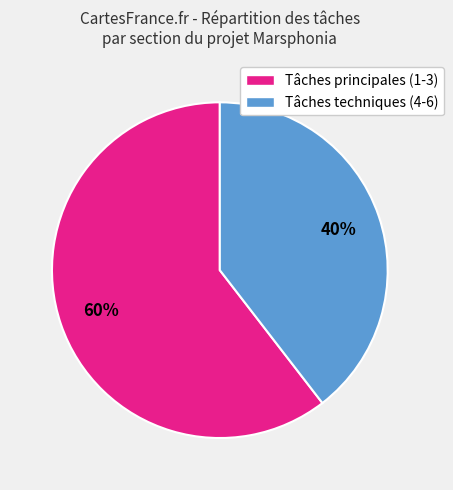

Is there a majority slice in this chart?

Yes